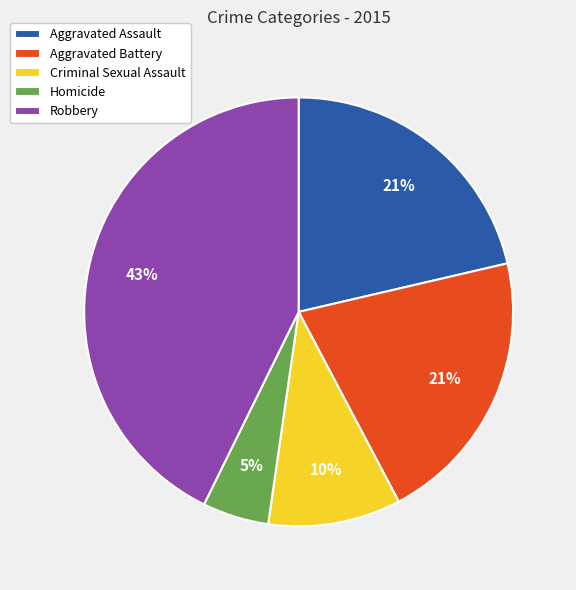

To the nearest percent, what is the average slice percentage?

20%